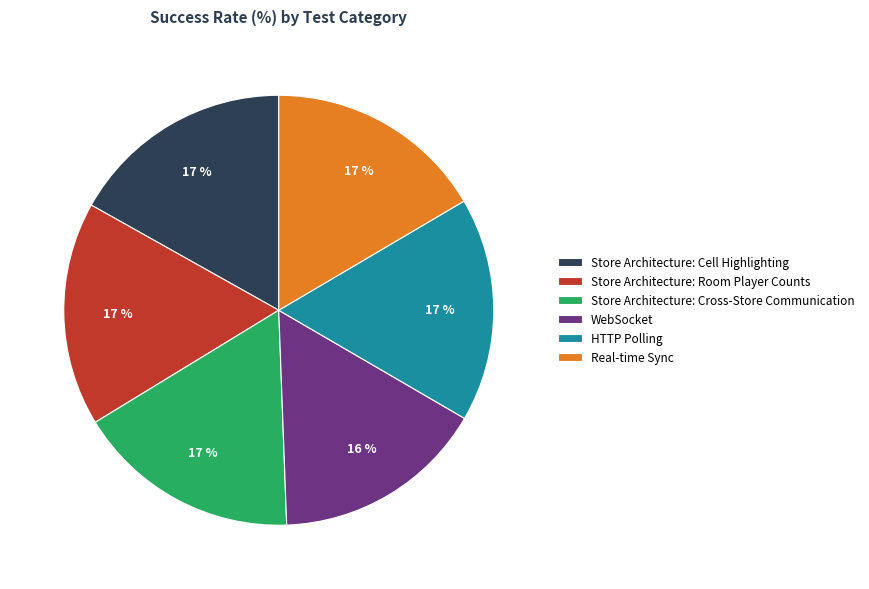

How many slices are in this pie chart?

6